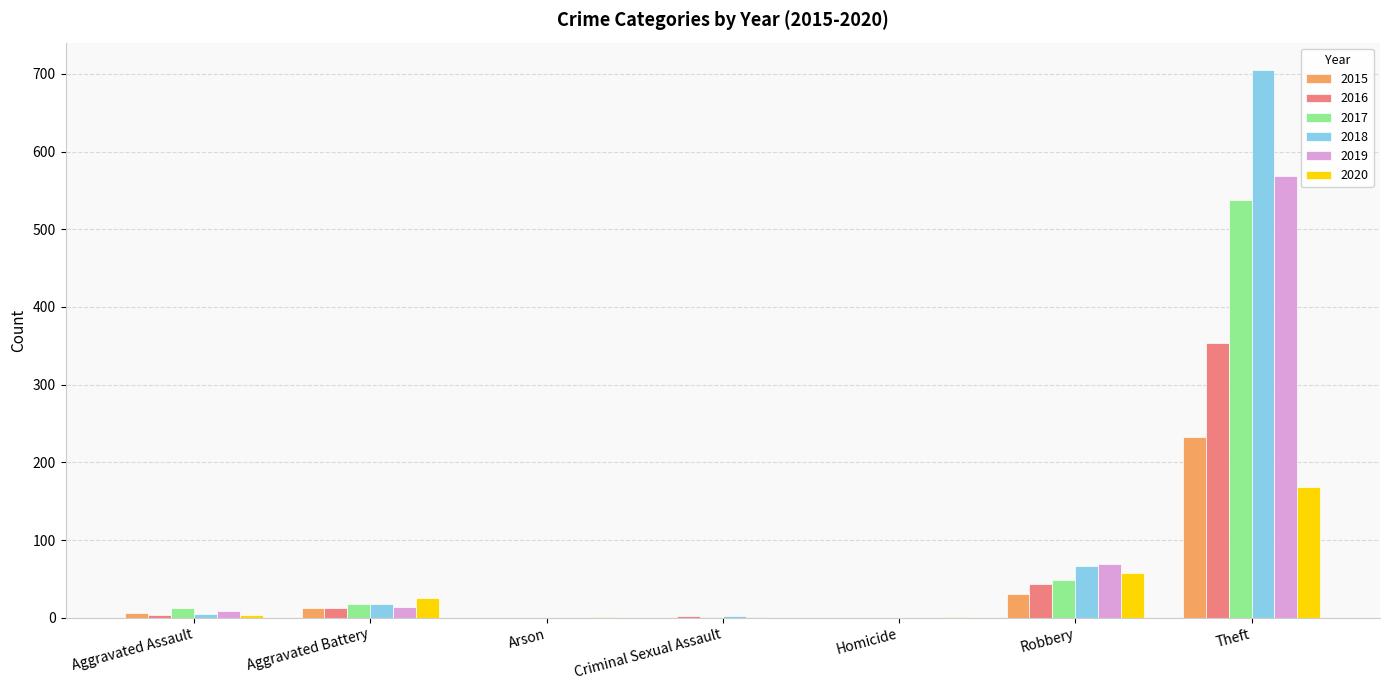

Which label corresponds to the largest value in the chart?

Theft